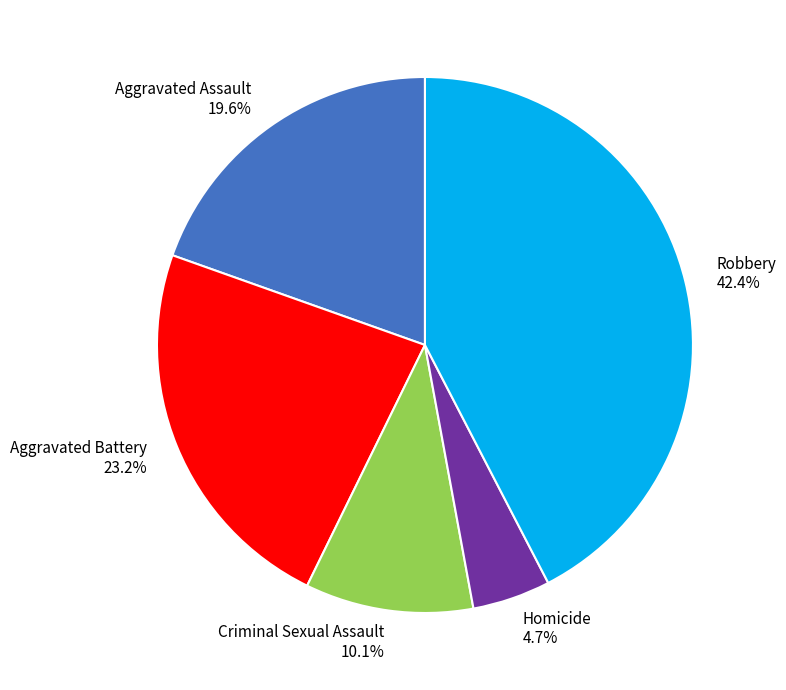

What is the largest slice in the pie chart?

Robbery